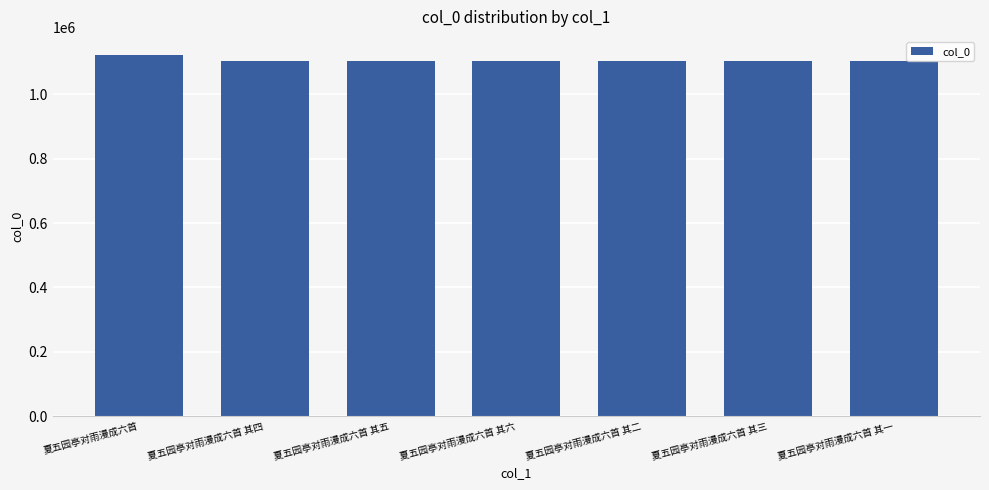

What is the change in value from 夏五园亭对雨漫成六首 to 夏五园亭对雨漫成六首 其二?

-19420